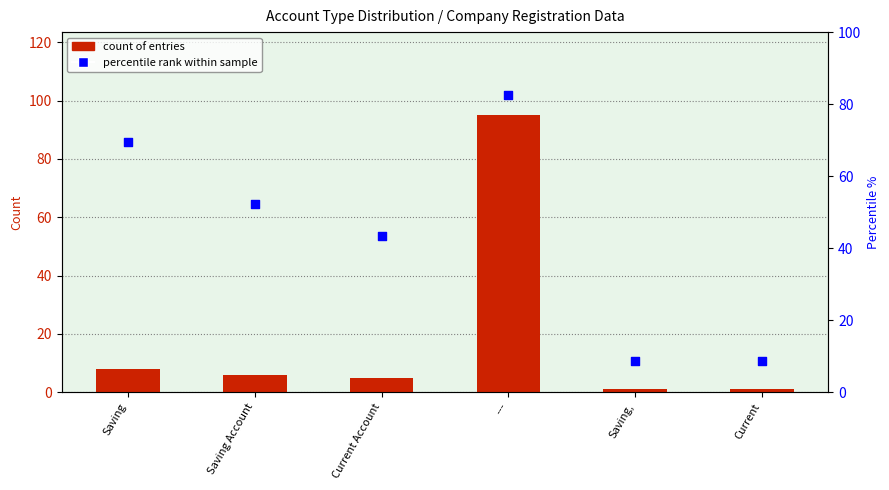

Which series has the largest Y range (max minus min)?

count of entries